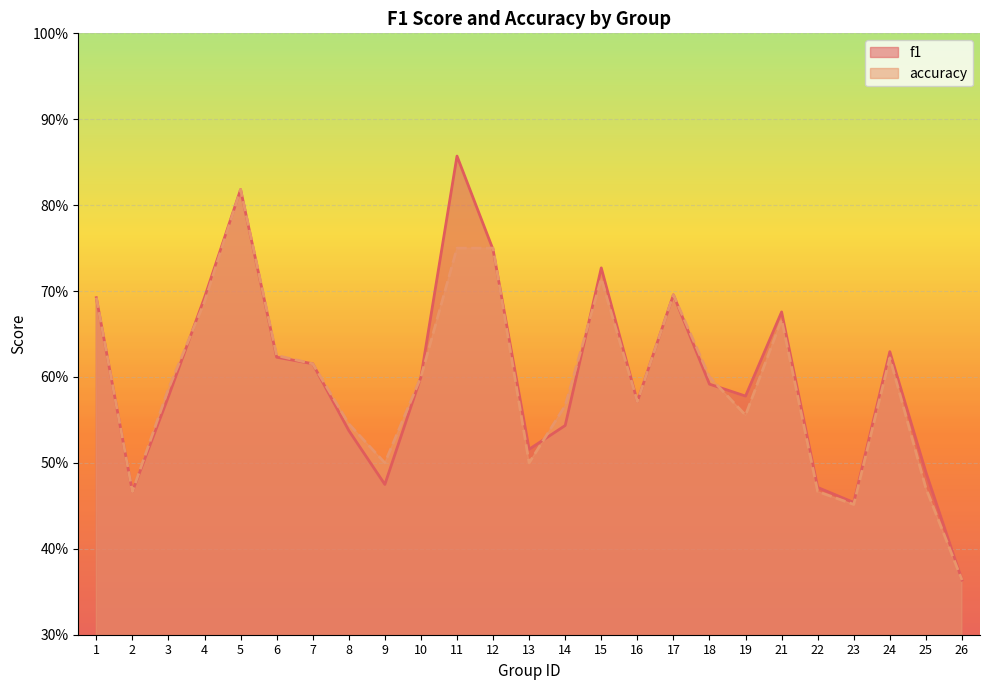

What is the maximum value for f1?

0.9